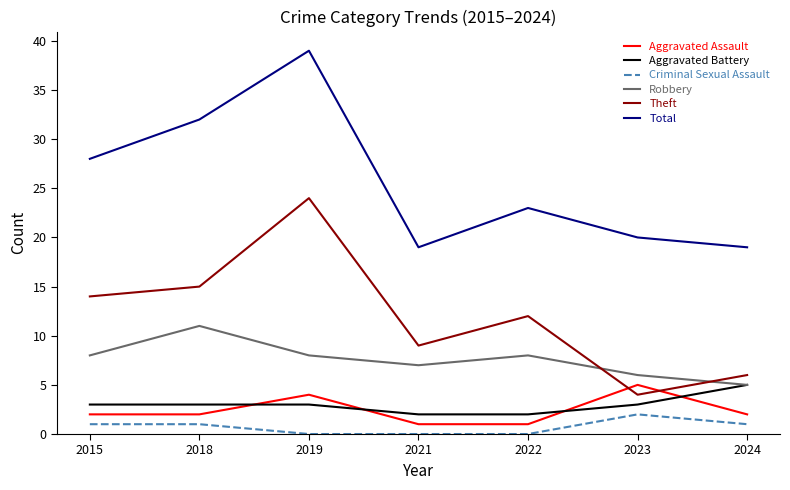

At which category is the sum across all series the highest?

2019